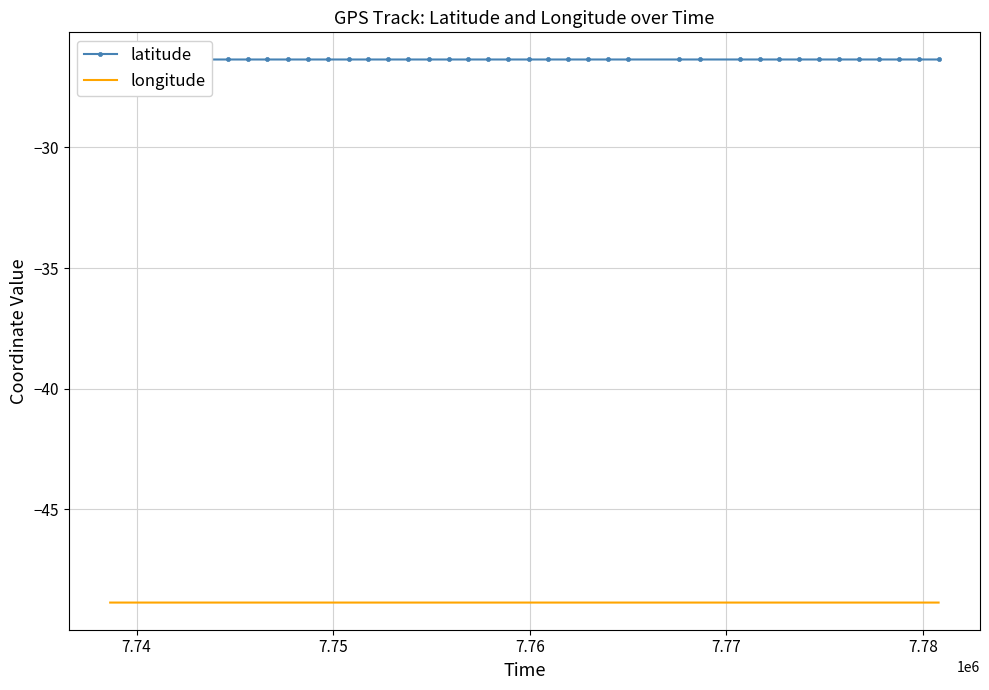

What is the maximum value for longitude?

-48.9